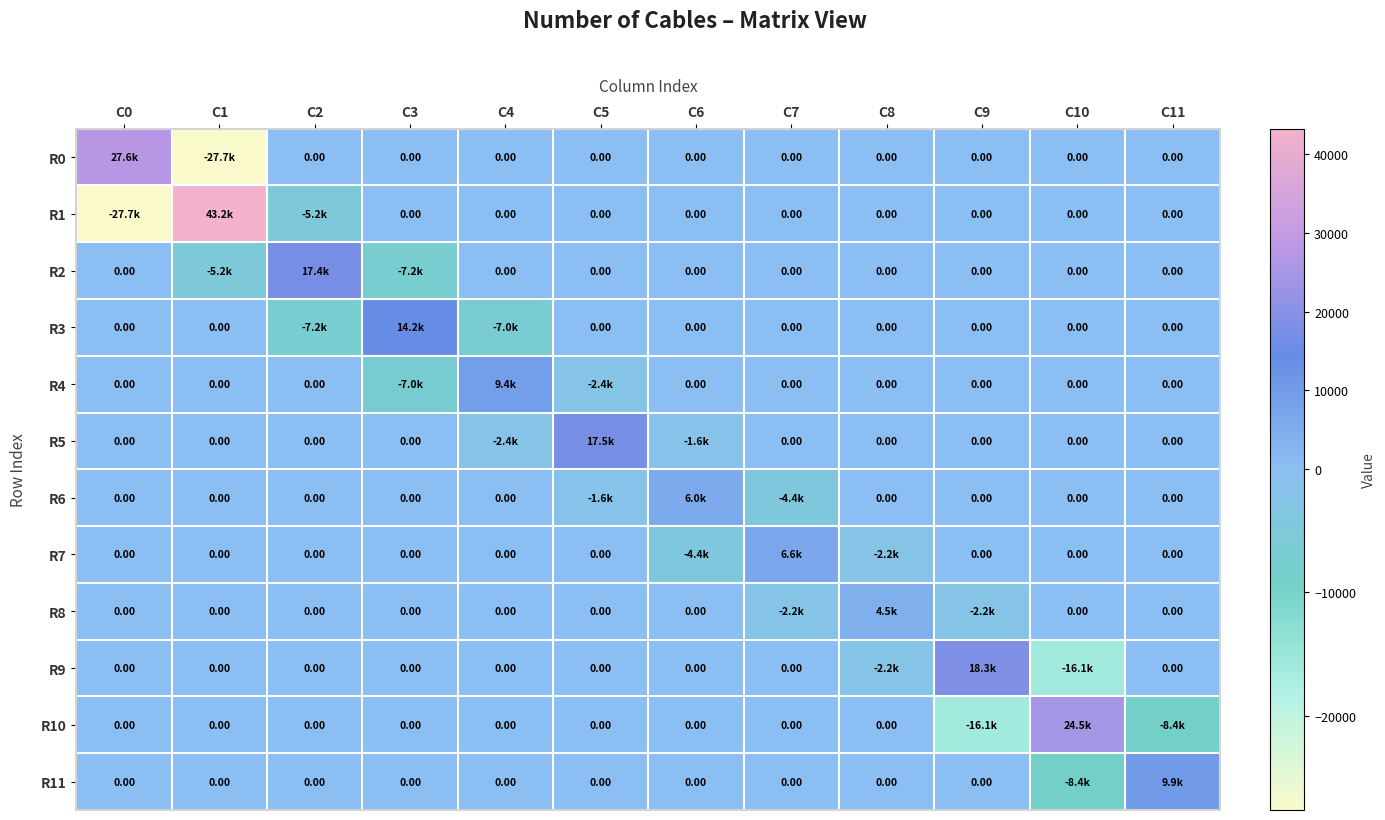

Rank the series by their maximum value, from lowest to highest.

R8, R6, R7, R4, R11, R3, R2, R5, R9, R10, R0, R1